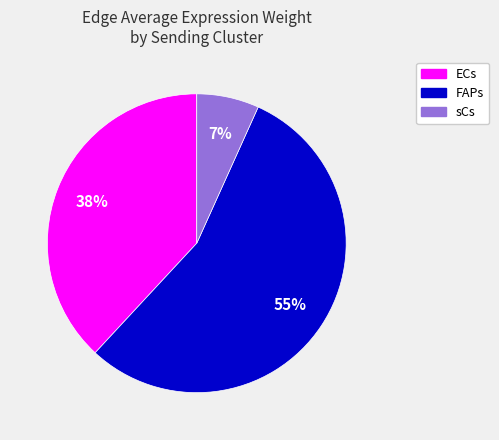

What is the smallest slice in the pie chart?

sCs